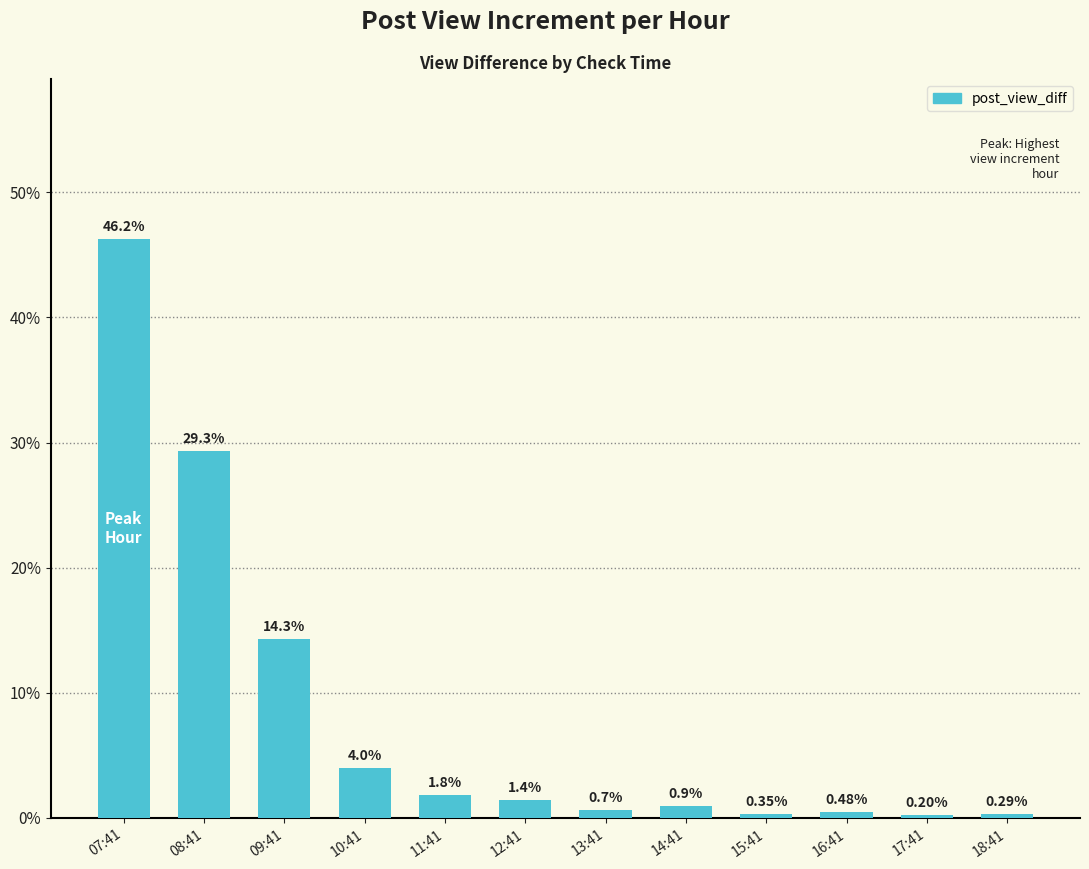

The chart shows a value of 14.3 at 09:41. True or false?

True